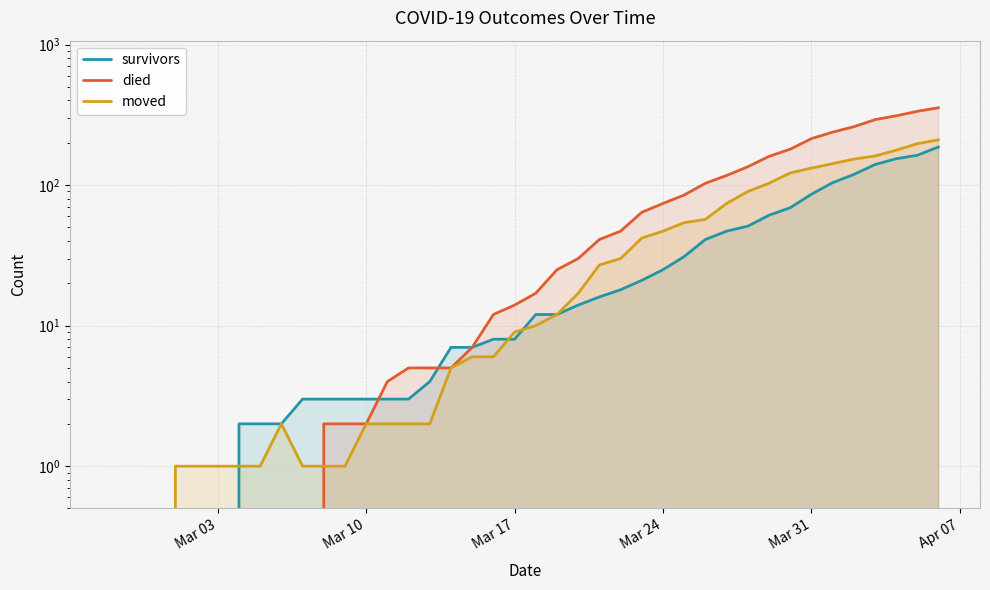

The value of survivors at Mar 03 is 0. True or false?

True